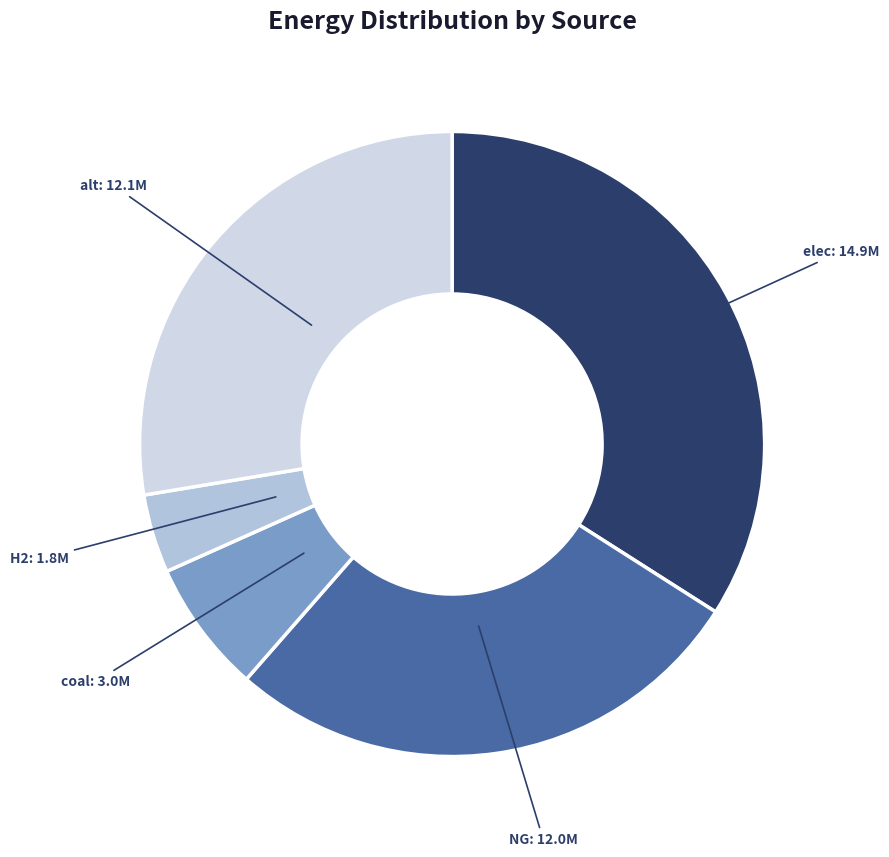

How many segments does this pie chart have?

5